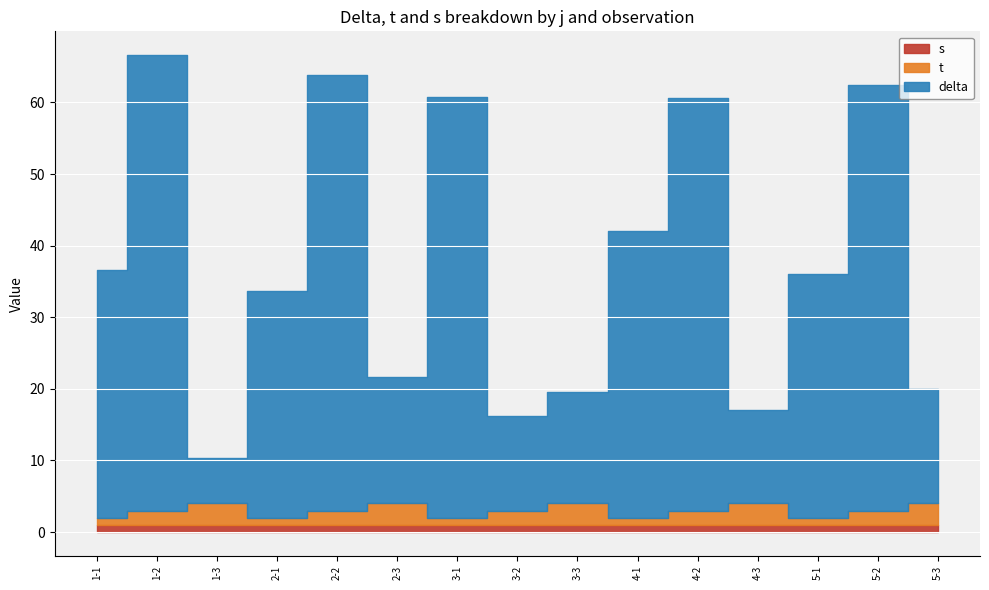

At 1-1, list the series in order from smallest to largest.

t, s, delta